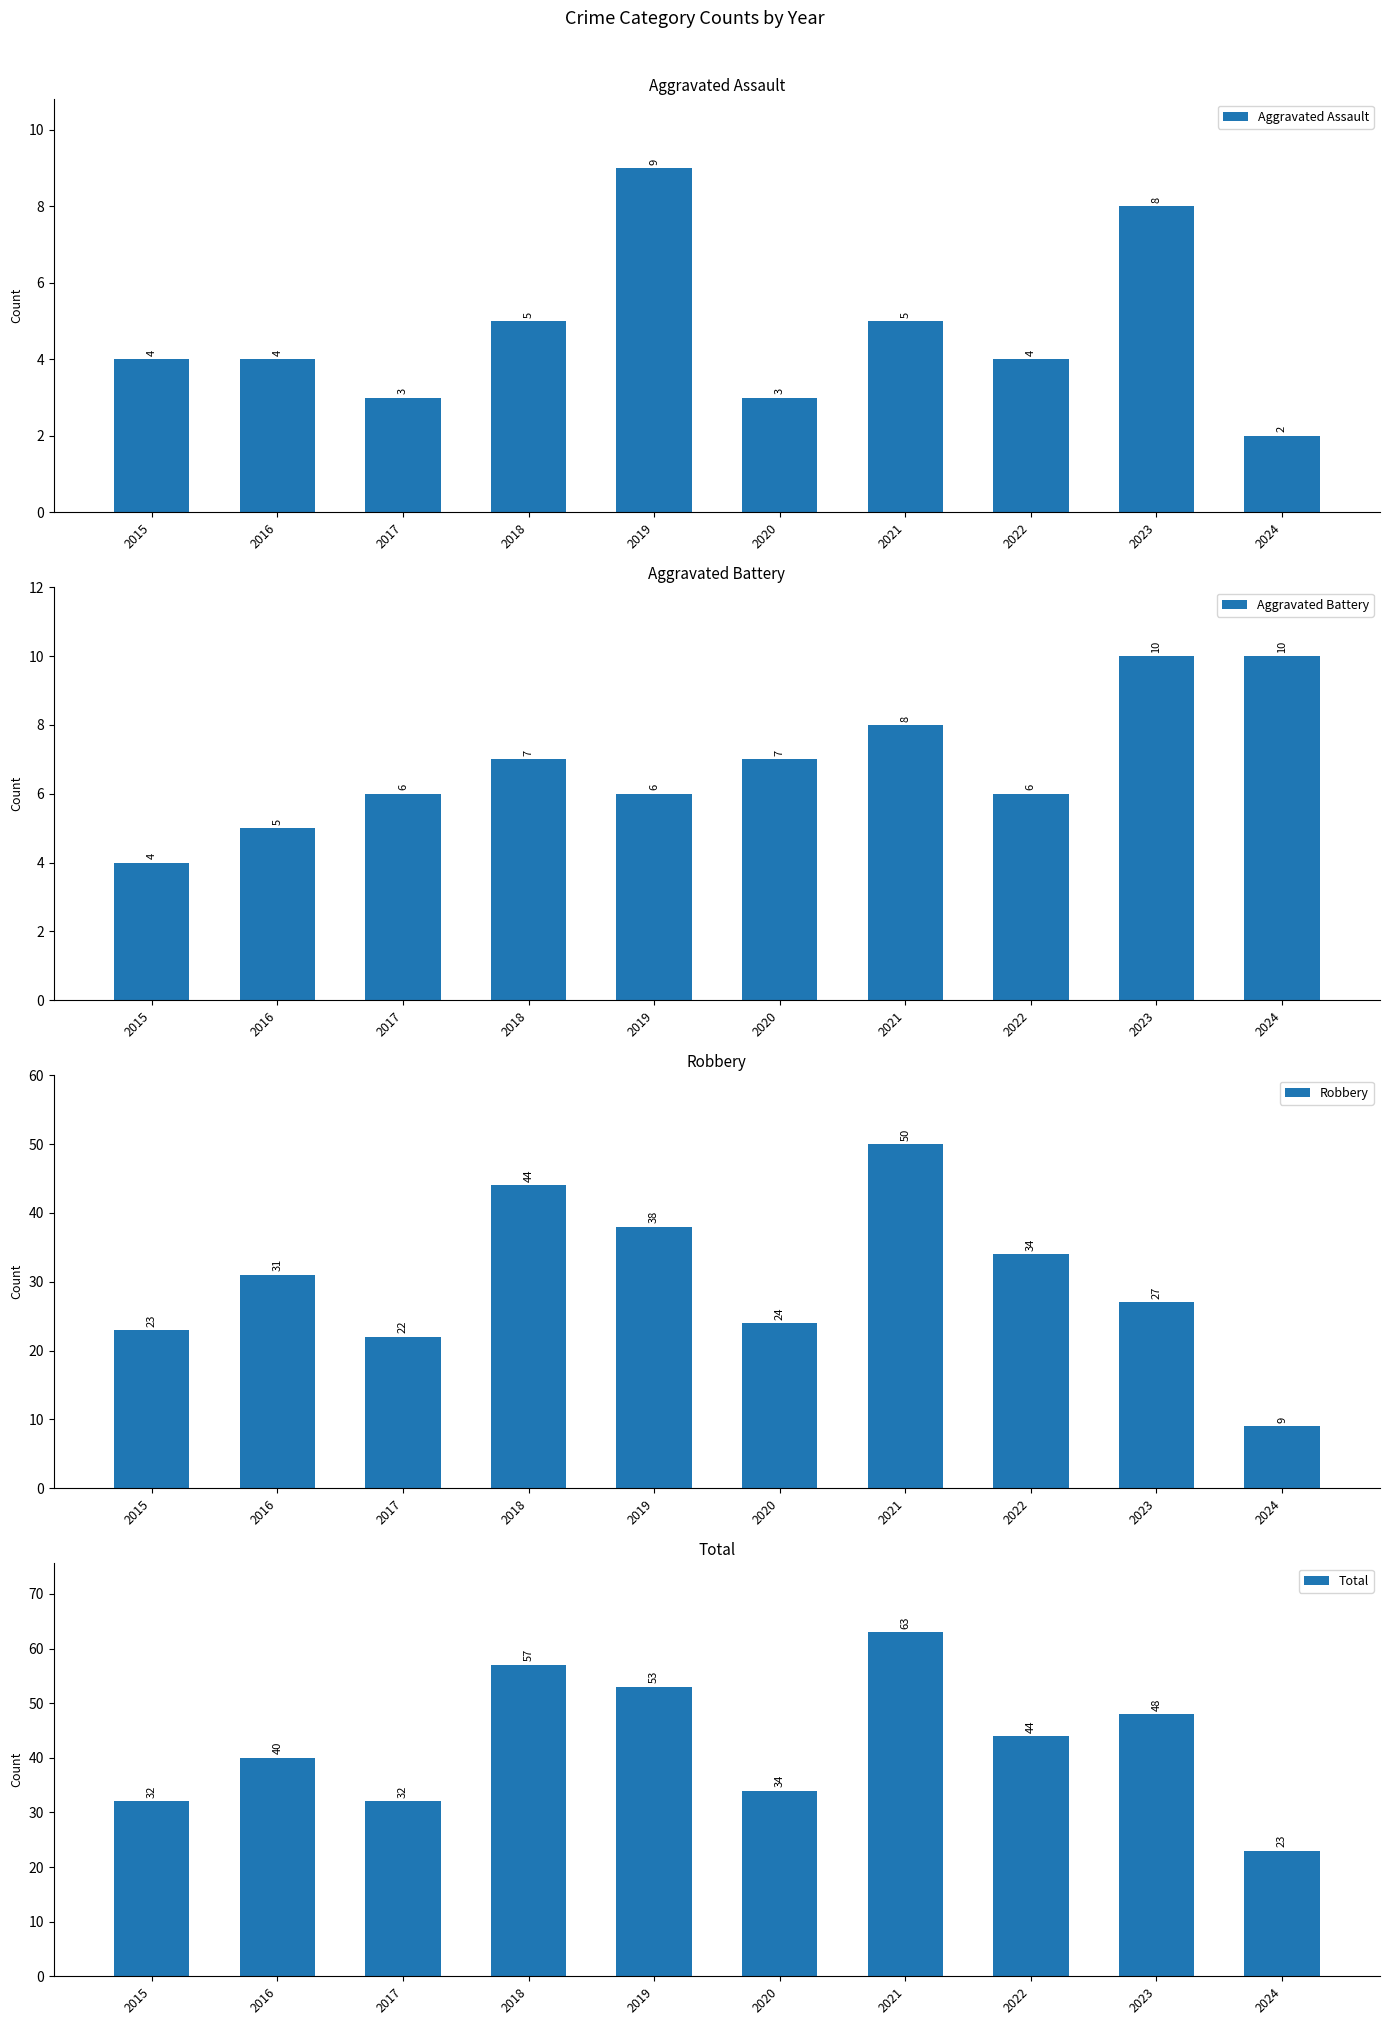

How many bars are there in total?

40